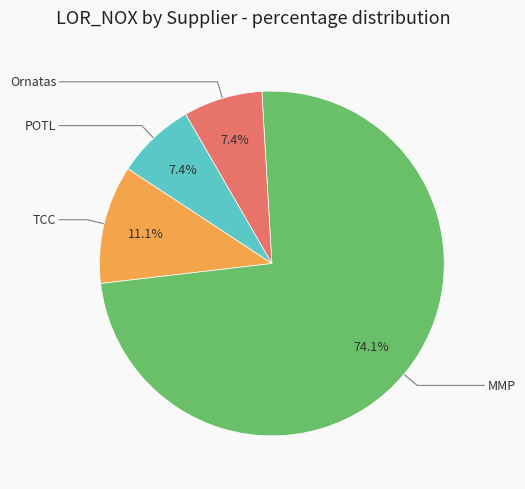

How many slices are in this pie chart?

4